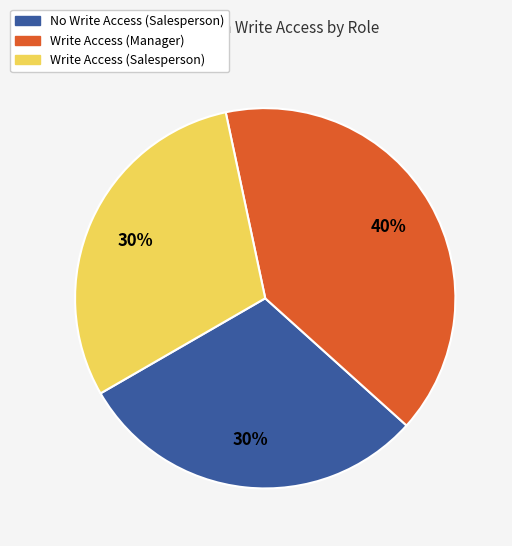

What is the largest slice in the pie chart?

Write Access (Manager)